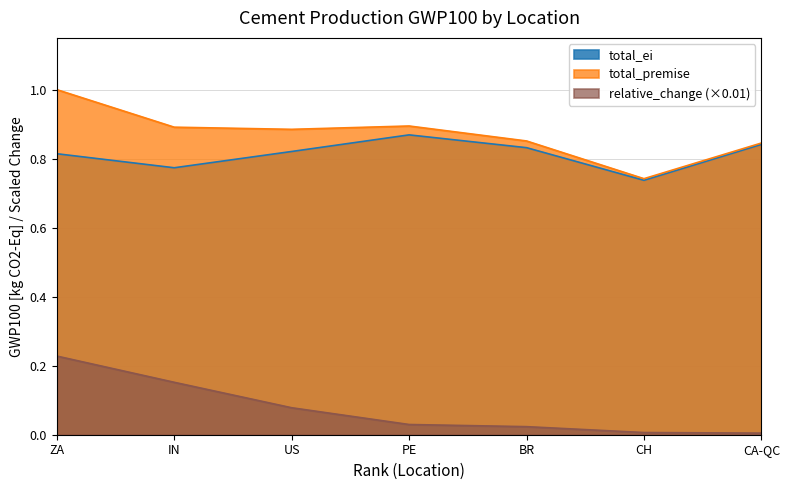

Which has a higher value, BR or IN?

BR